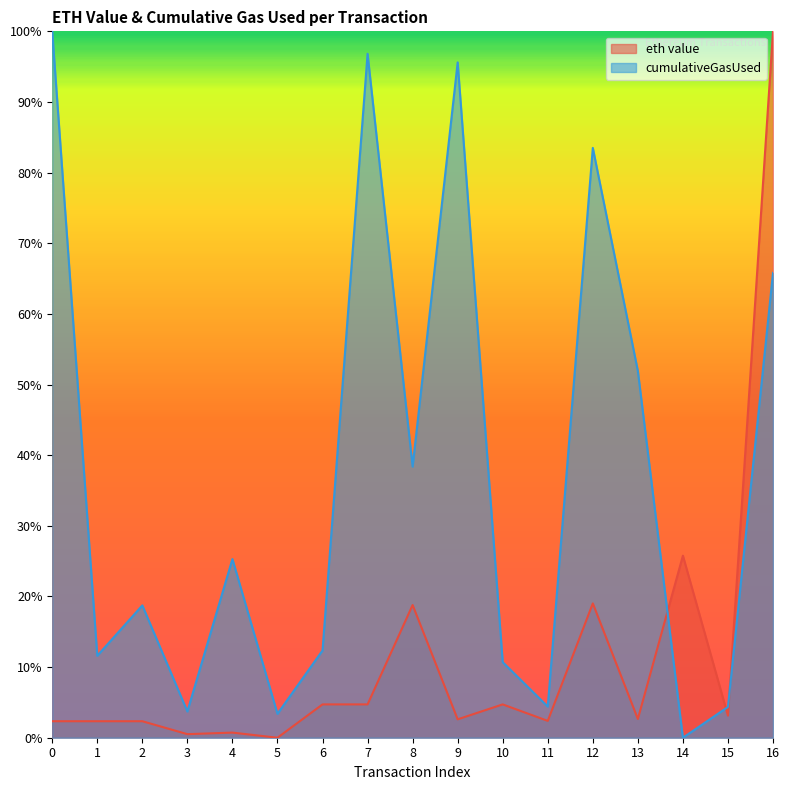

Reading left to right, extract all data points from this chart.

eth value: 0.0	0.0	0.0	0.0	0.0	0.0	0.0	0.0	0.2	0.0	0.0	0.0	0.2	0.0	0.3	0.0	1.0
cumulativeGasUsed: 1.0	0.1	0.2	0.0	0.3	0.0	0.1	1.0	0.4	1.0	0.1	0.0	0.8	0.5	0.0	0.0	0.7